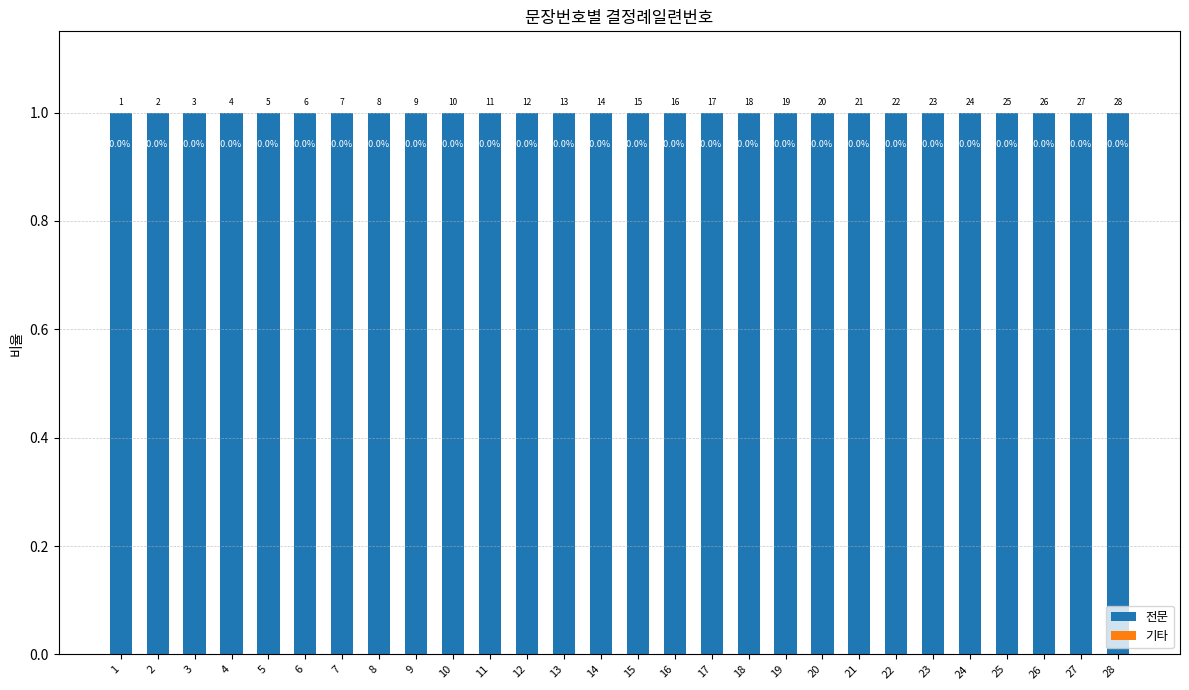

Reading right to left, what are all the values shown in this chart?

전문: 28=1	27=1	26=1	25=1	24=1	23=1	22=1	21=1	20=1	19=1	18=1	17=1	16=1	15=1	14=1	13=1	12=1	11=1	10=1	9=1	8=1	7=1	6=1	5=1	4=1	3=1	2=1	1=1
기타: 28=0	27=0	26=0	25=0	24=0	23=0	22=0	21=0	20=0	19=0	18=0	17=0	16=0	15=0	14=0	13=0	12=0	11=0	10=0	9=0	8=0	7=0	6=0	5=0	4=0	3=0	2=0	1=0